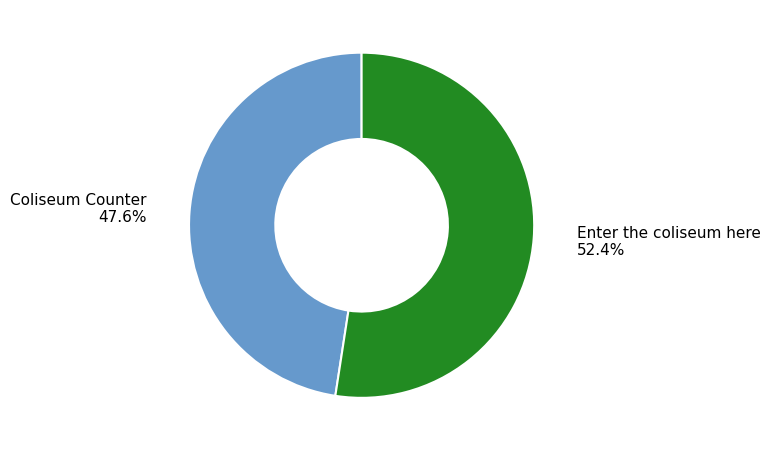

How many segments does this pie chart have?

2